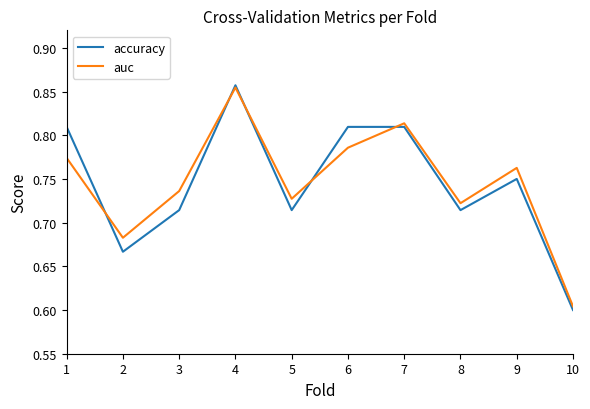

How many distinct data groups are displayed?

2